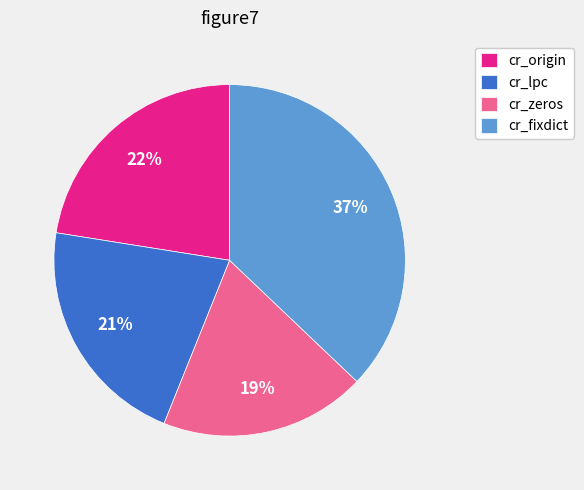

Is the sum of cr_fixdict and cr_origin greater than half?

Yes